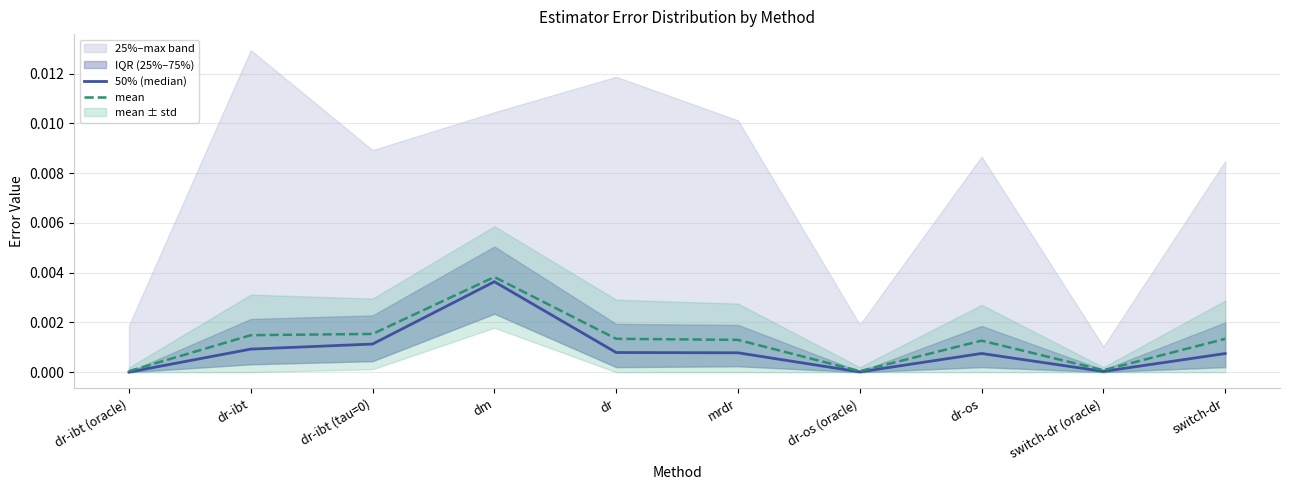

List the series in order of their overall mean, lowest first.

50% (median), mean